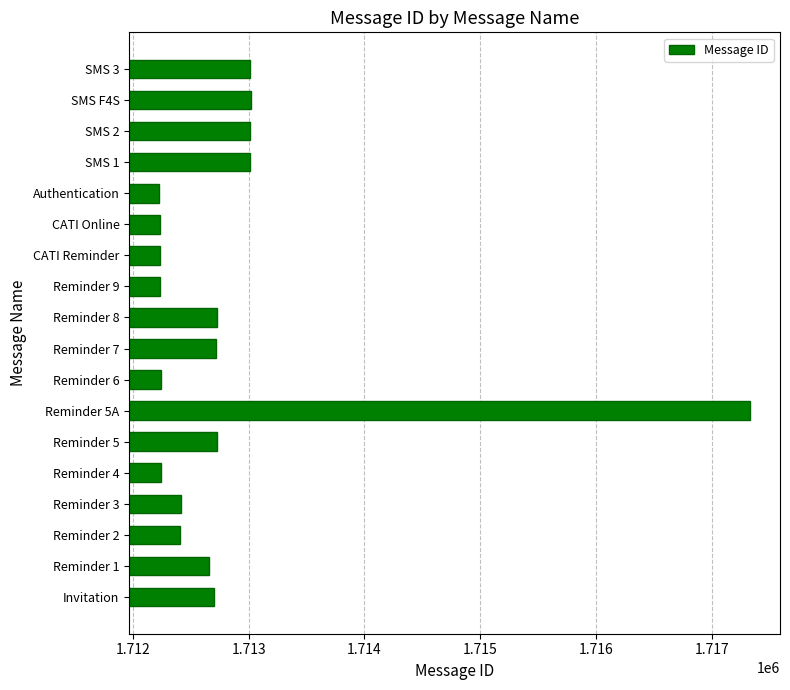

Which label corresponds to the largest value in the chart?

Reminder 5A